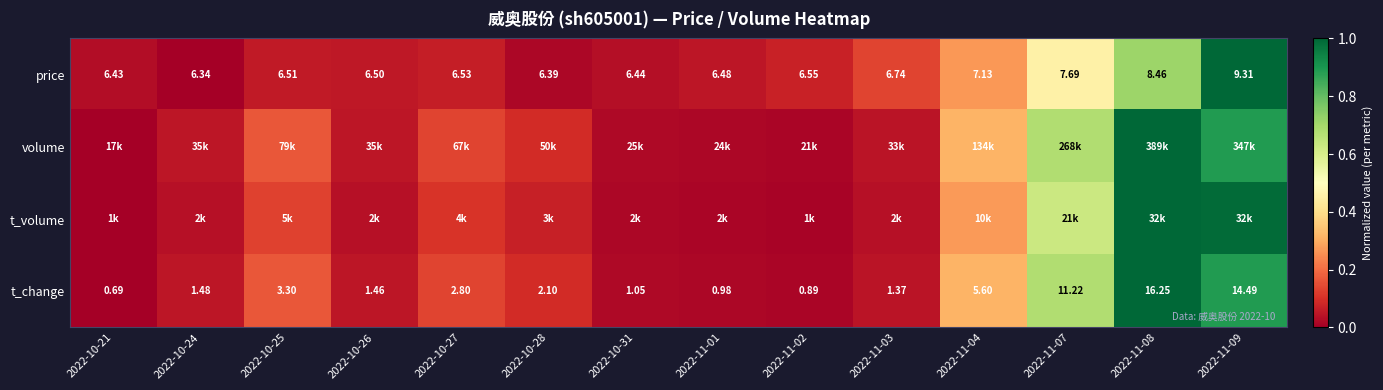

Is the value of t_change at 2022-10-27 greater than the value of price at 2022-11-04?

No